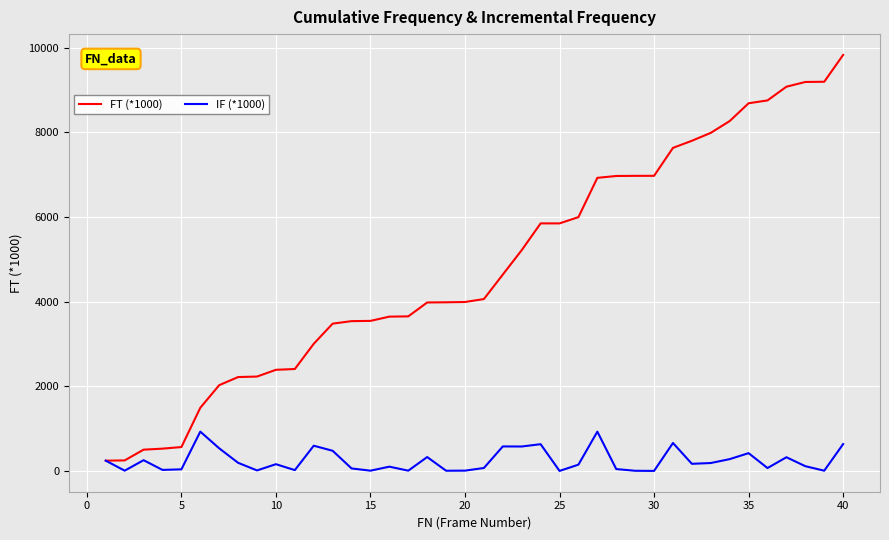

Which series has the largest total across all categories?

FT (*1000)